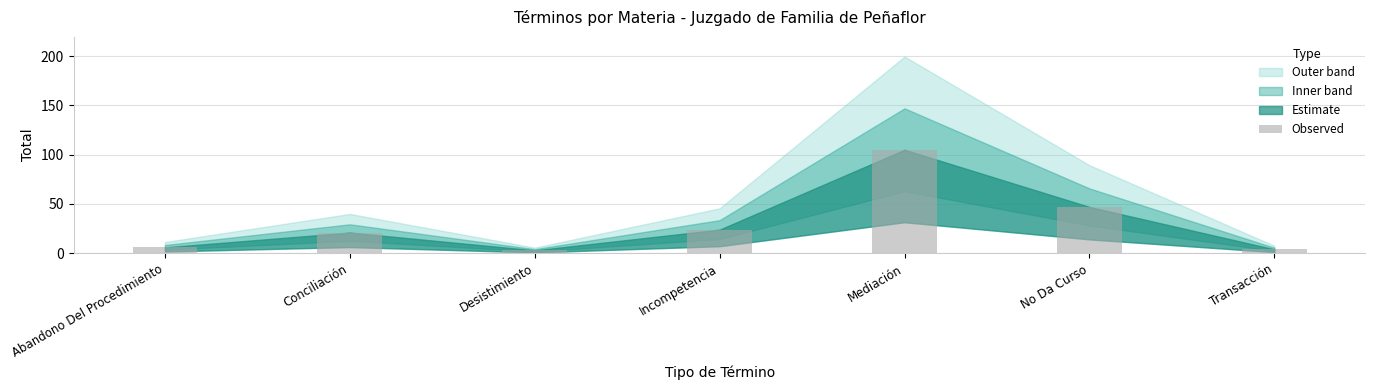

What is the smallest value displayed?

3